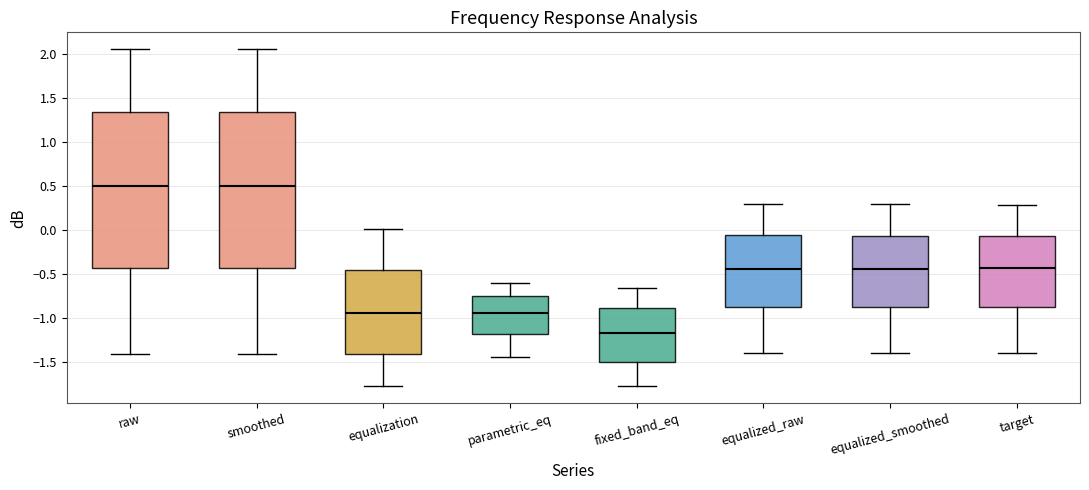

Where does the lower whisker of the box for equalized_raw end on the y-axis? The values are not printed on the chart, so give them approximately, as read against the axis.

-1.40